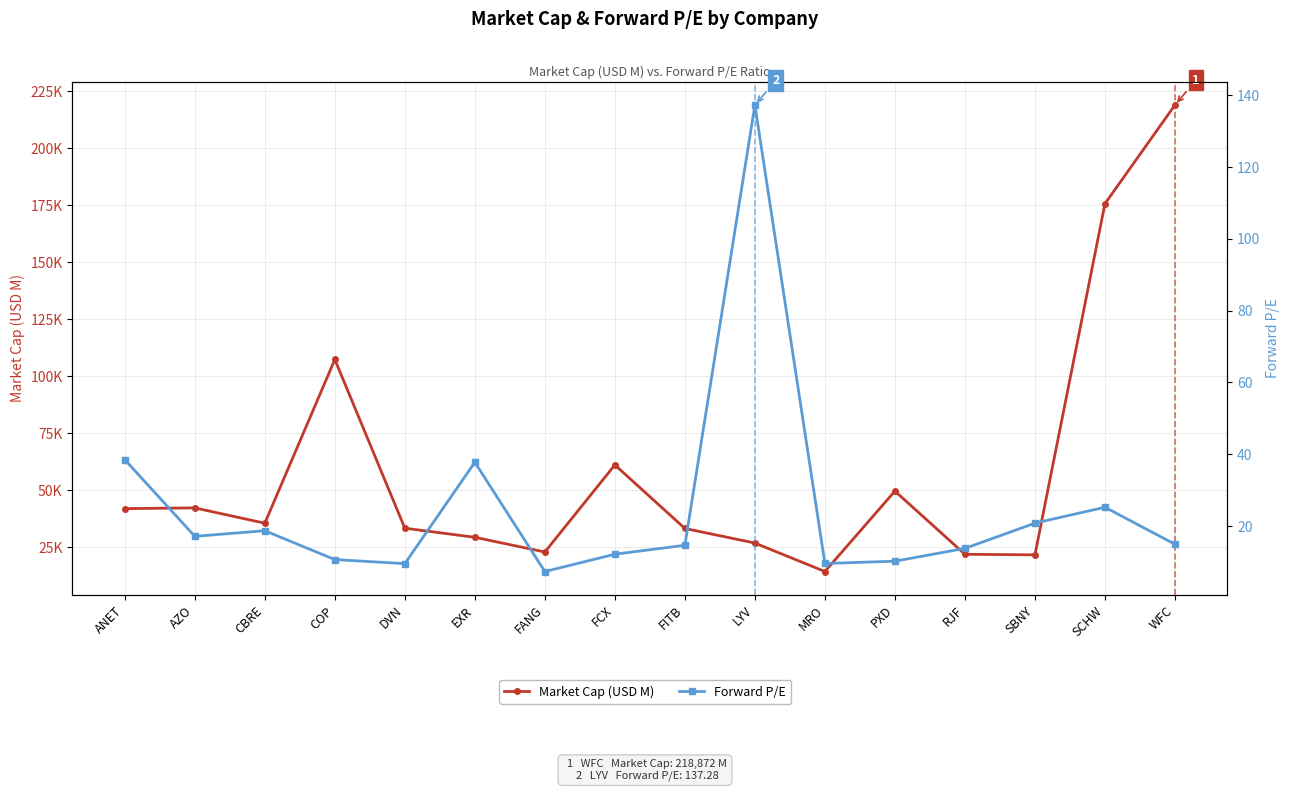

Is the value of Forward P/E at FITB greater than the value of Market Cap (USD M) at COP?

No